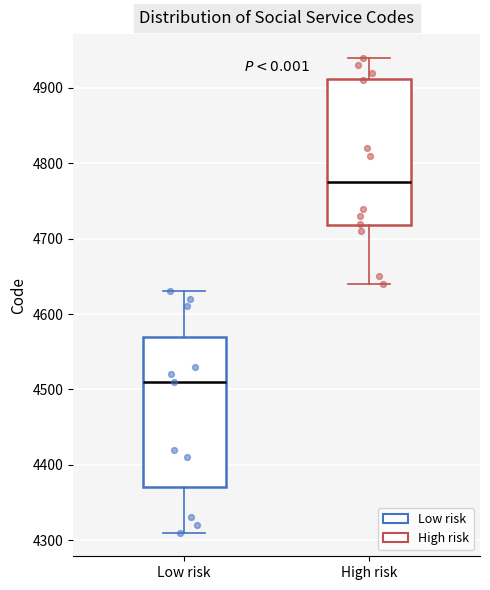

Reading left to right, transcribe this box plot: for each box, give where its median line is, the range the box spans, and where its two whiskers end, as read against the y-axis. The values are not printed on the chart, so give them approximately, as read against the axis.

Low risk: median 4510, box 4370 to 4570, whiskers 4310 to 4630
High risk: median 4780, box 4720 to 4910, whiskers 4640 to 4940